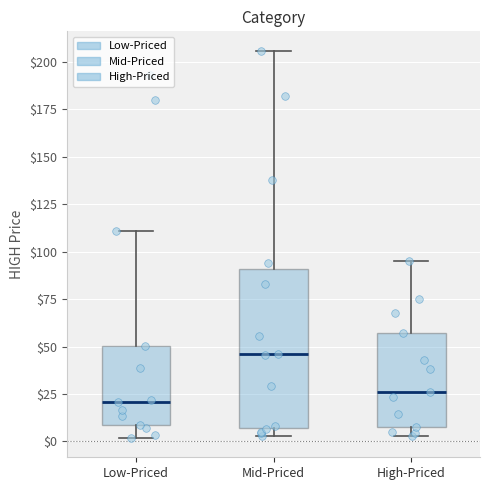

Which box is the tallest, from its lower edge to its upper edge?

Mid-Priced